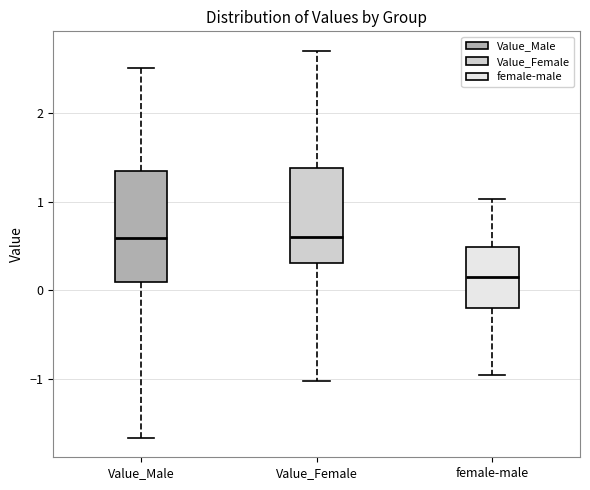

Reading left to right, read every box against the y-axis: the position of its median line, the range the box covers, and the ends of its whiskers. The values are not printed on the chart, so give them approximately, as read against the axis.

Value_Male: median 0.6, box 0.1 to 1.3, whiskers -1.7 to 2.5
Value_Female: median 0.6, box 0.3 to 1.4, whiskers -1.0 to 2.7
female-male: median 0.2, box -0.2 to 0.5, whiskers -1.0 to 1.0